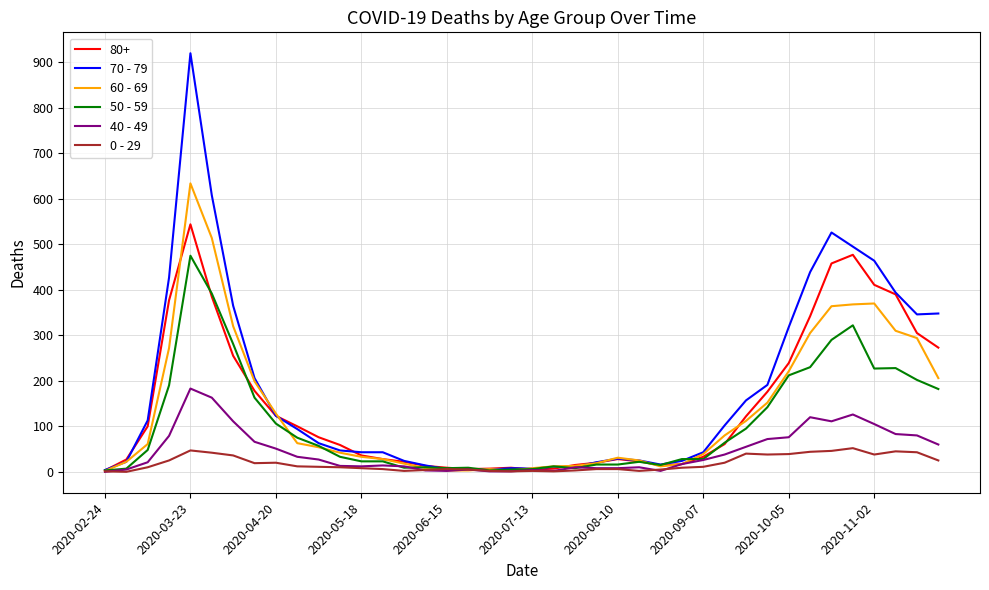

What is the maximum value shown in the chart?

920